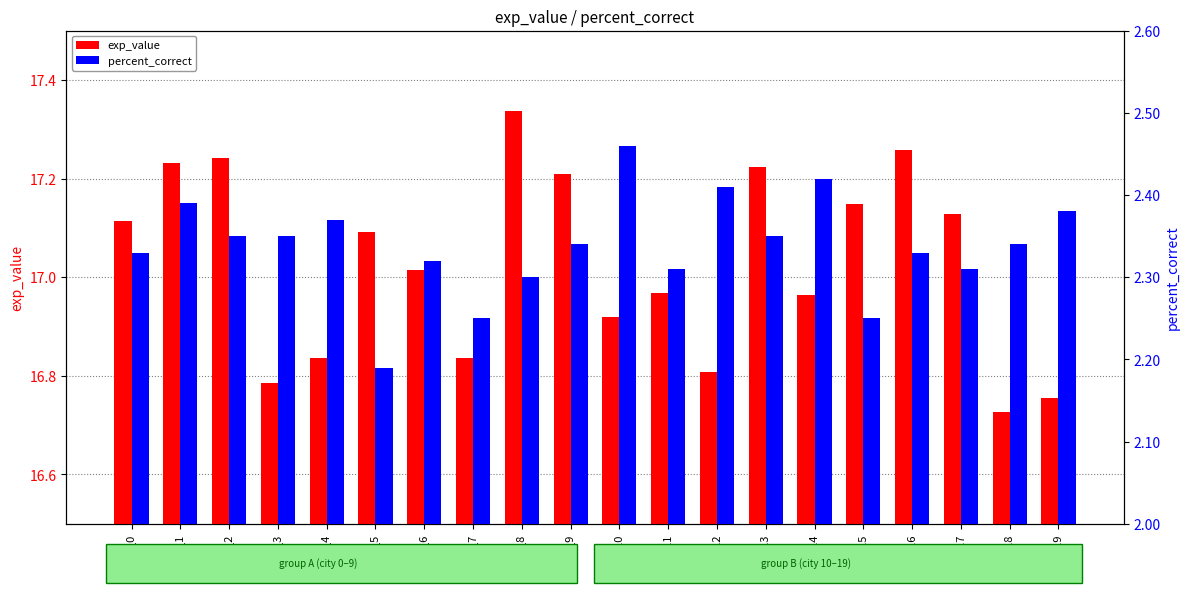

Between city_4 and city_19, which series saw the biggest shift?

exp_value